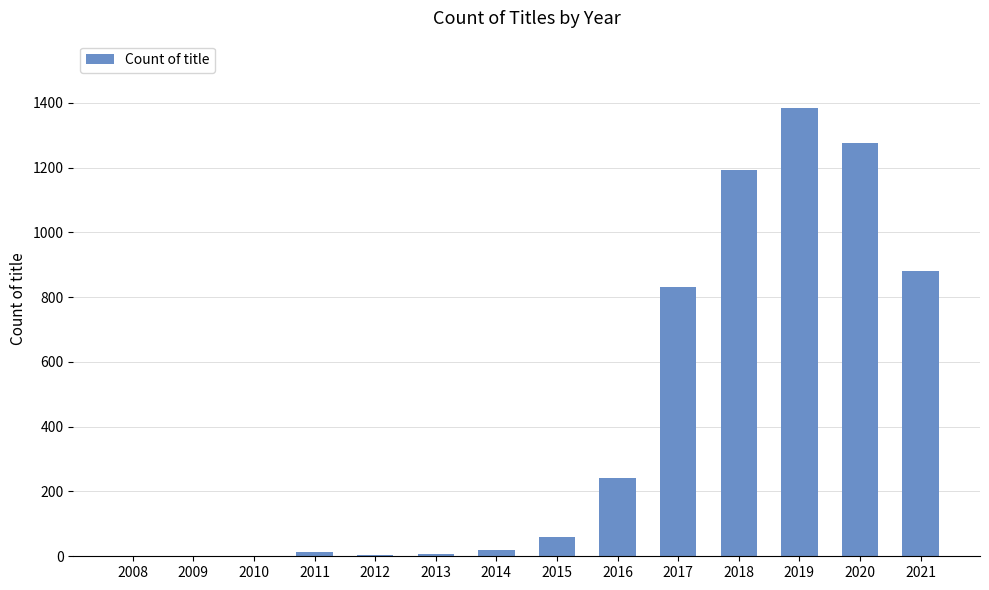

What is the greatest value displayed?

1384